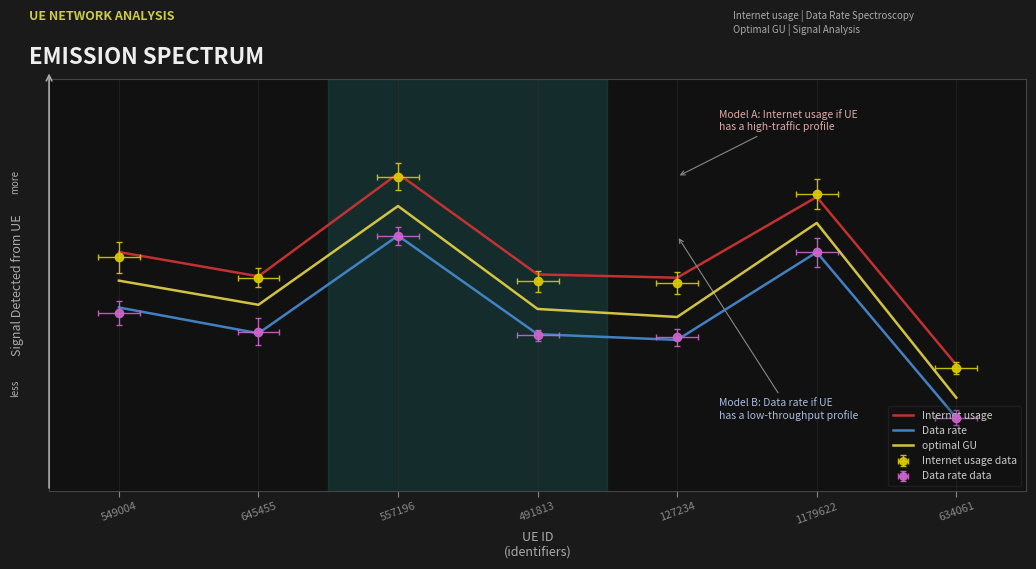

Is the value of Internet usage at 634061 greater than the value of optimal GU at 127234?

No